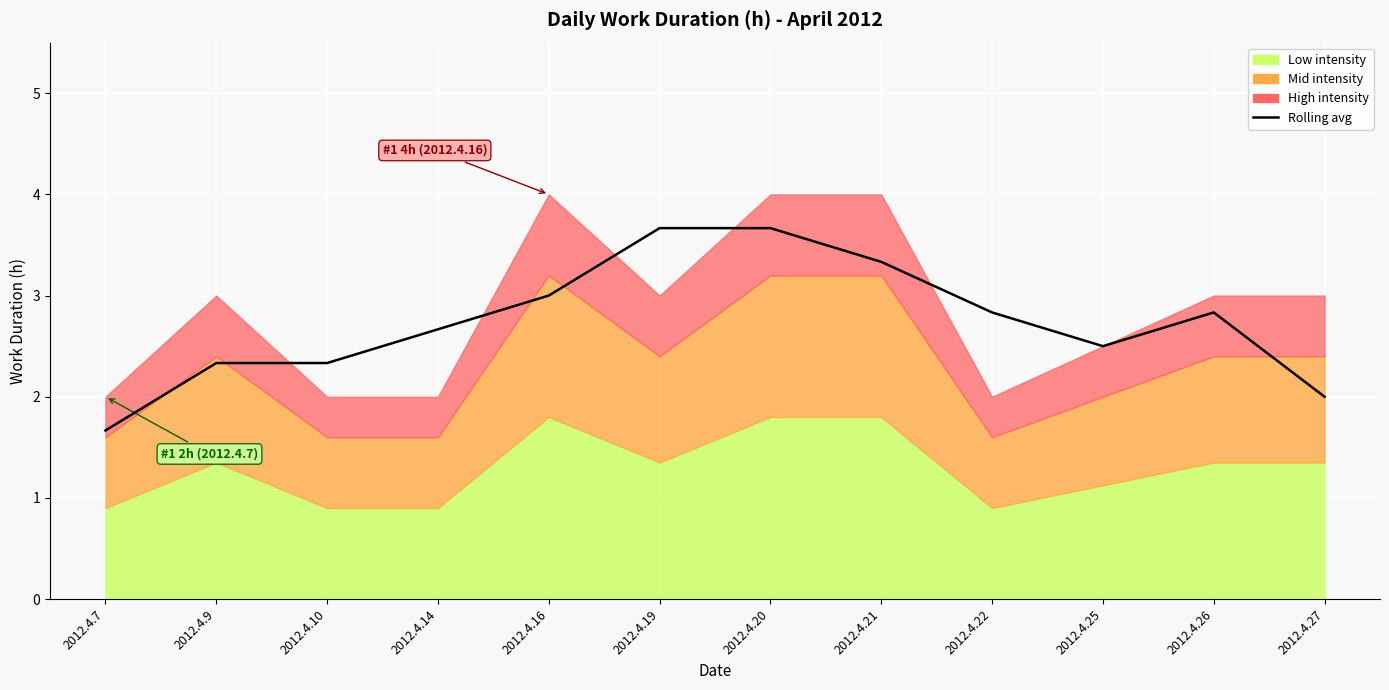

Count the number of values greater than 2.

10